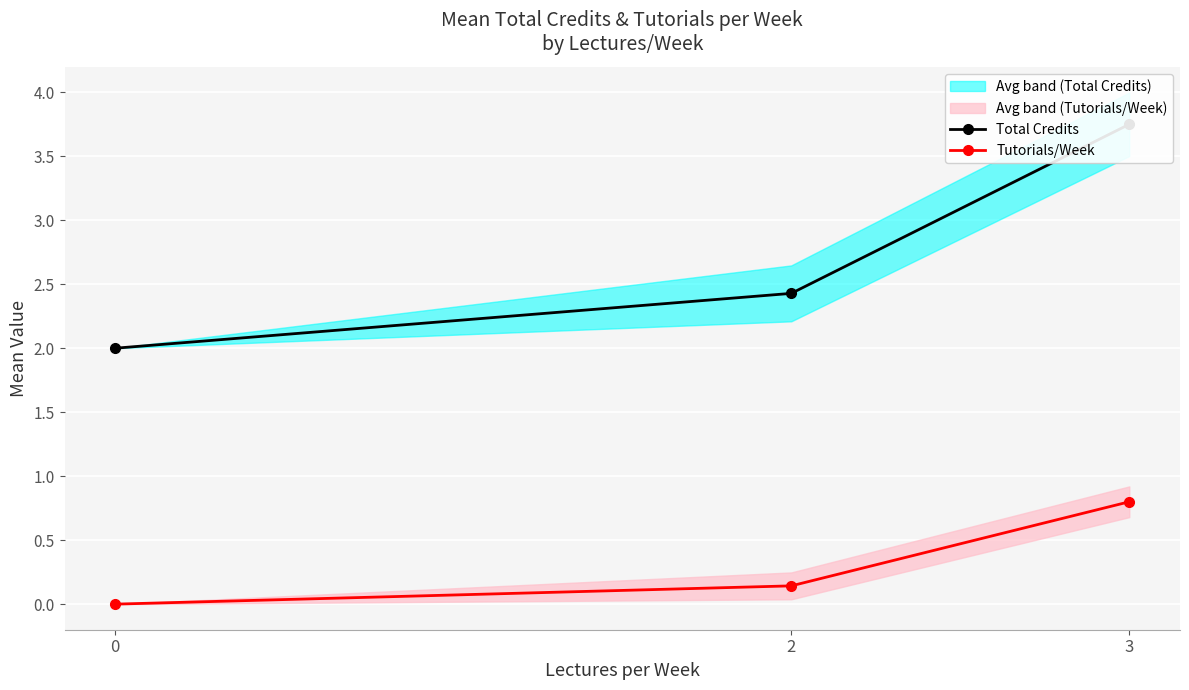

Which category has the highest value across all series?

3